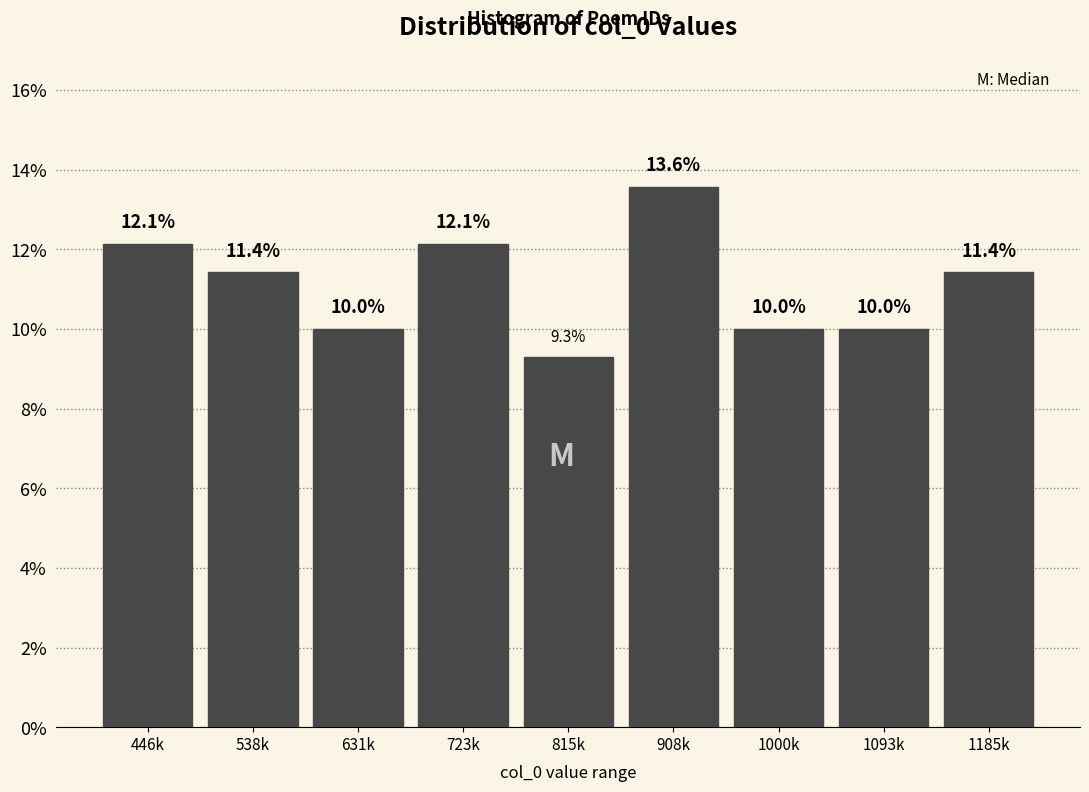

Reading left to right, extract all data points from this chart.

446k=12.1	538k=11.4	631k=10.0	723k=12.1	815k=9.3	908k=13.6	1000k=10.0	1093k=10.0	1185k=11.4